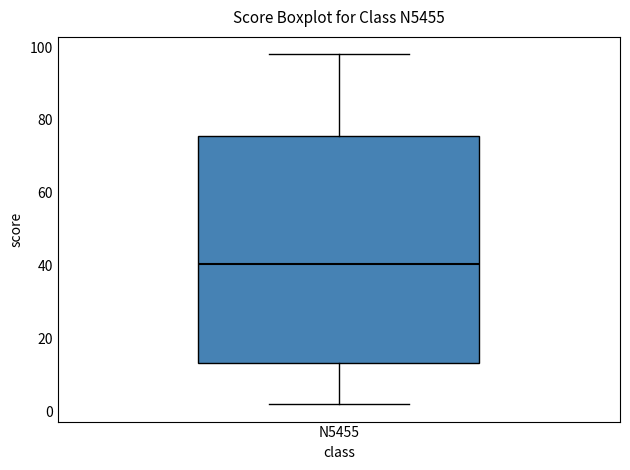

Transcribe this box plot: give where the median line is, the range the box spans, and where the two whiskers end, as read against the y-axis. The values are not printed on the chart, so give them approximately, as read against the axis.

median 40, box 14 to 76, whiskers 2 to 98